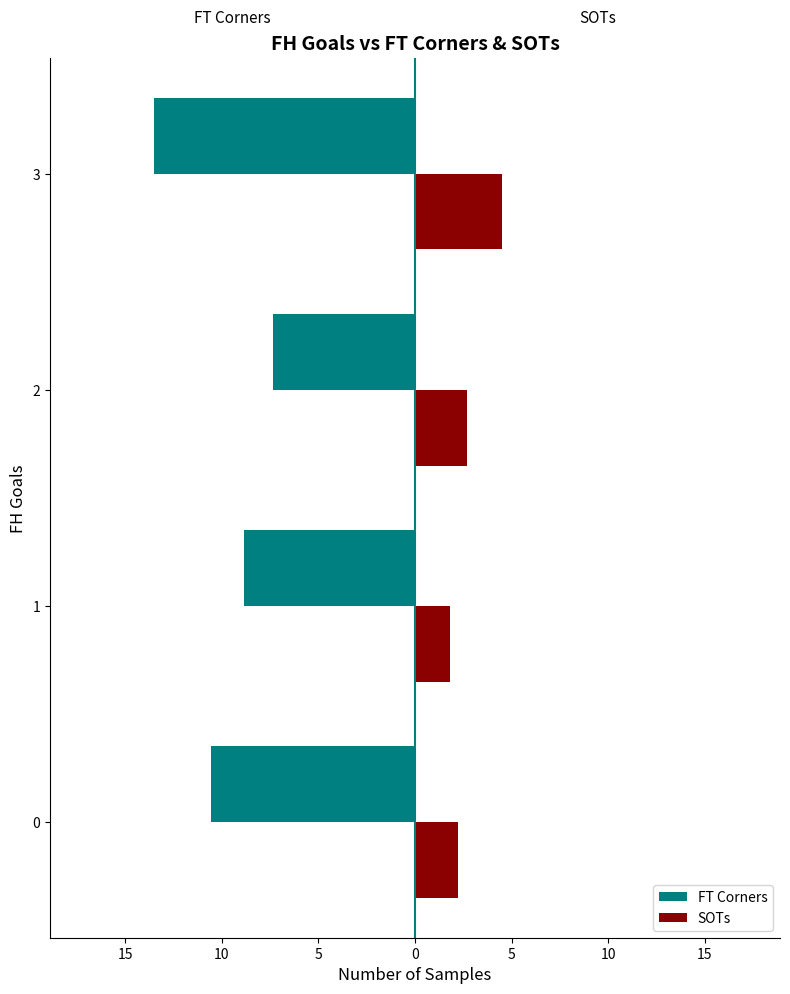

What are all the series names shown in the legend?

FT Corners, SOTs